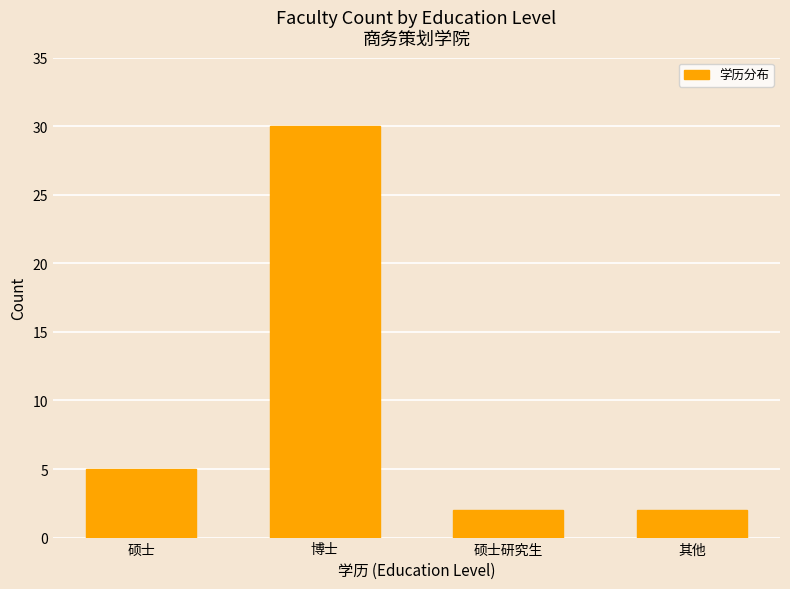

How many data points are less than 5?

2